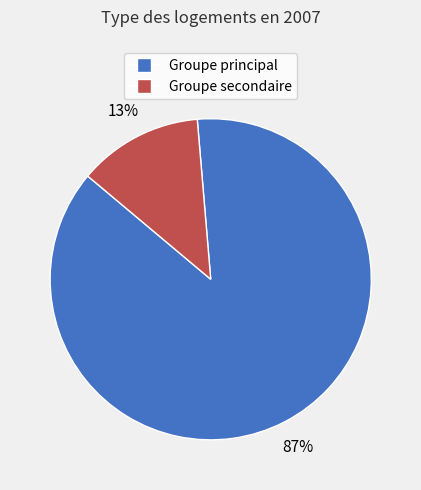

To the nearest percent, what is the average slice percentage?

50%